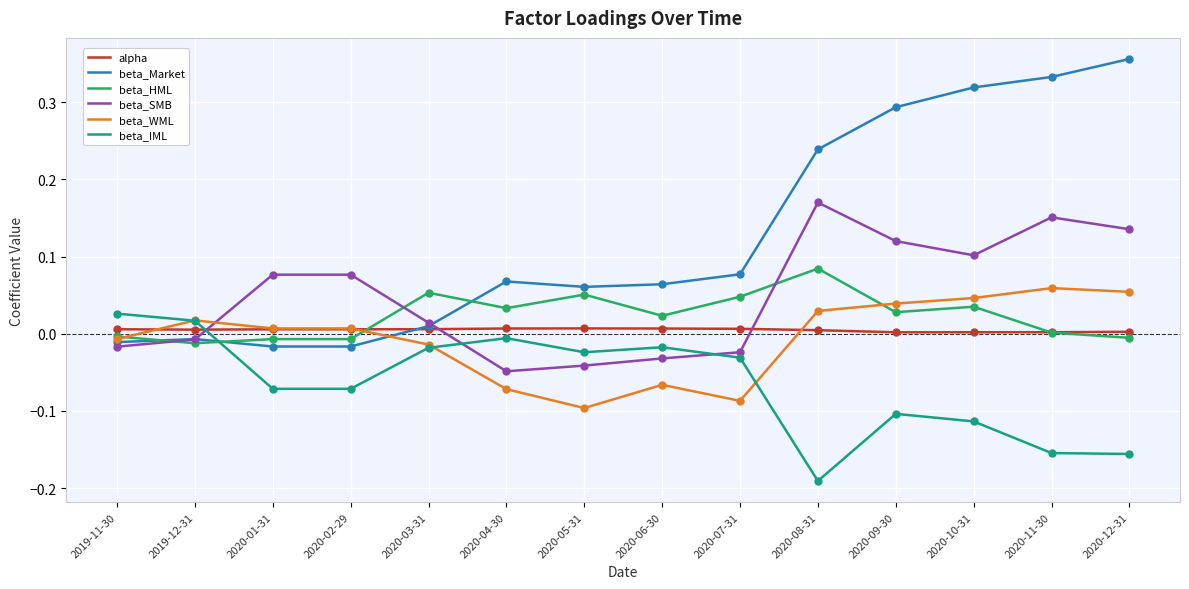

What are all the series names shown in the legend?

alpha, beta_Market, beta_HML, beta_SMB, beta_WML, beta_IML